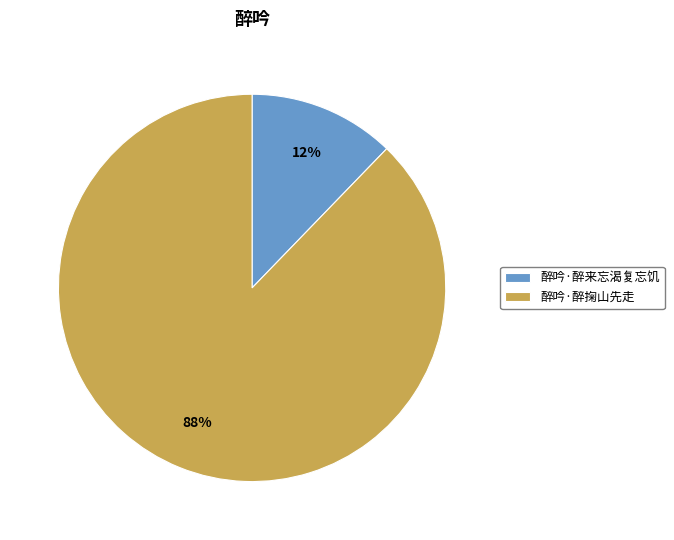

Which category has the biggest portion of the pie?

醉吟·醉掬山先走